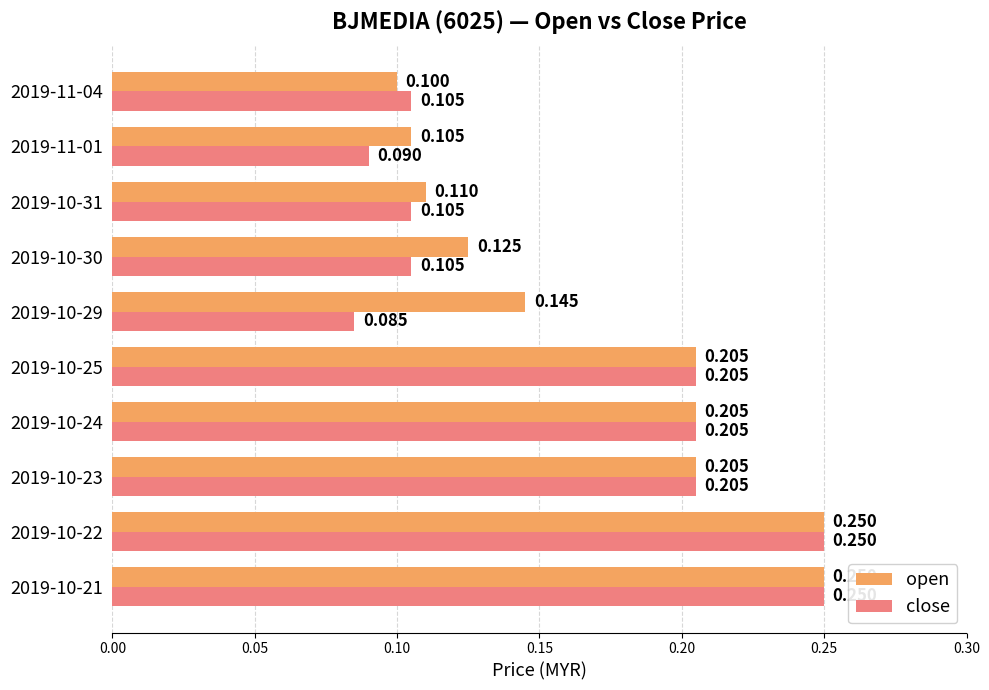

How many series are shown in this chart?

2